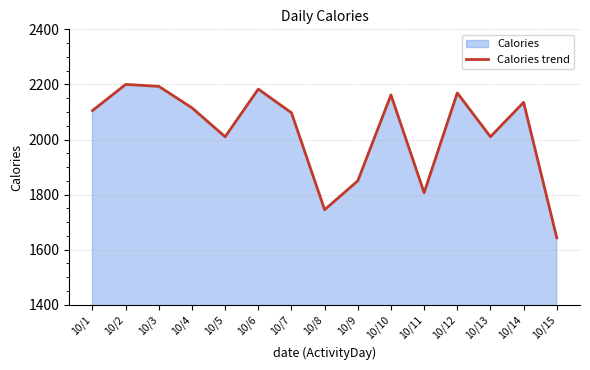

What is the sum of all values?

30424